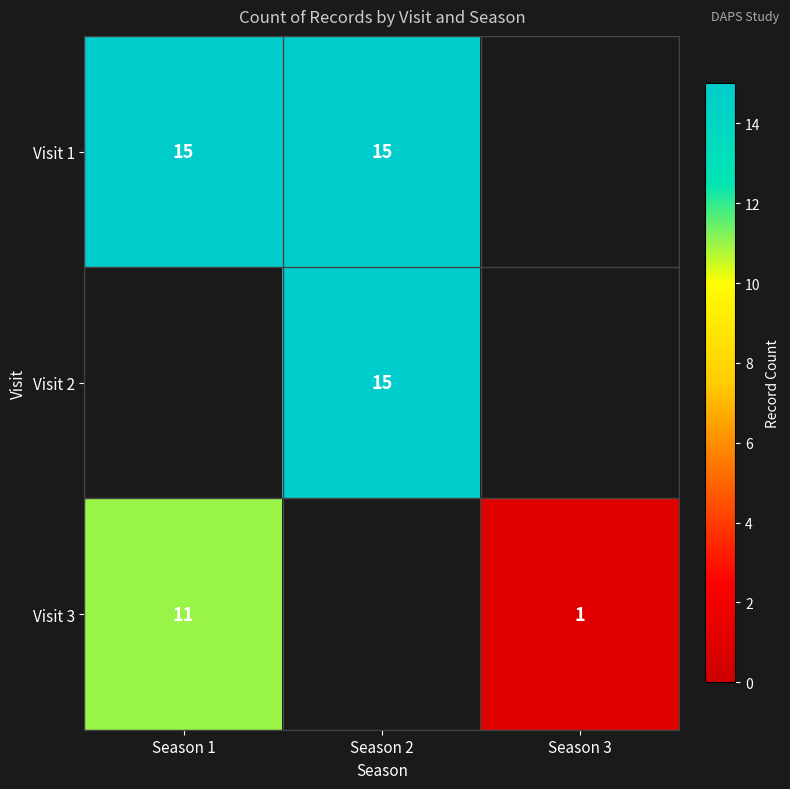

The value of Visit 1 at Season 2 is 25. True or false?

False